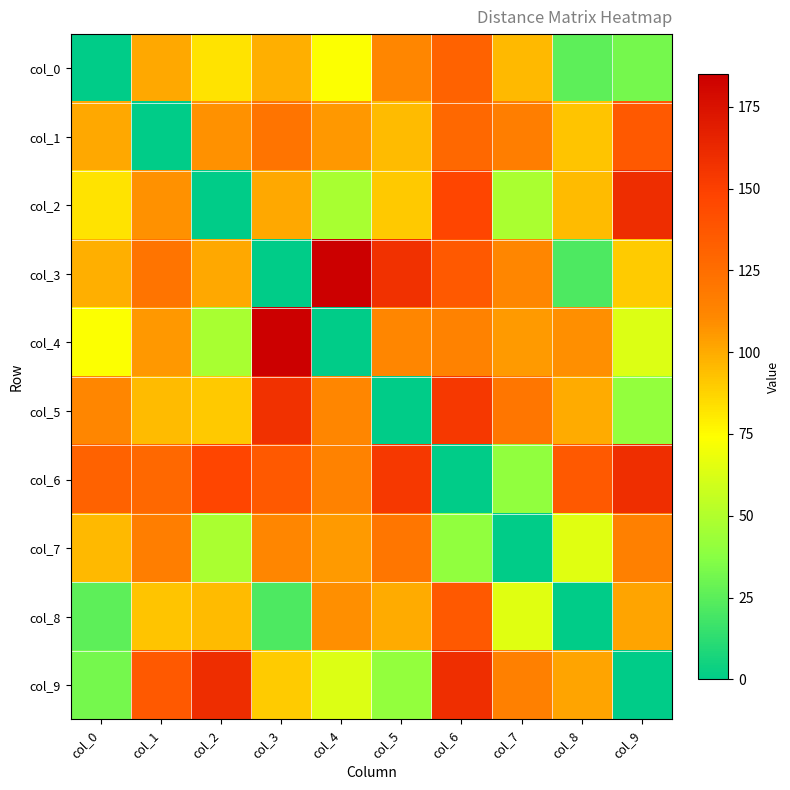

List the series in order of their peak value, lowest first.

col_7, col_0, col_1, col_8, col_5, col_6, col_2, col_9, col_3, col_4